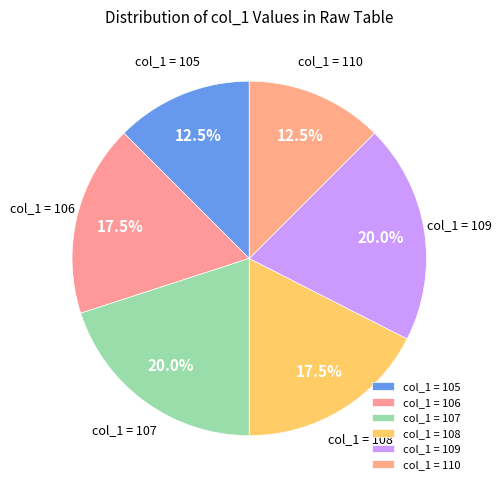

Between col_1 = 105 and col_1 = 109, which is larger?

col_1 = 109